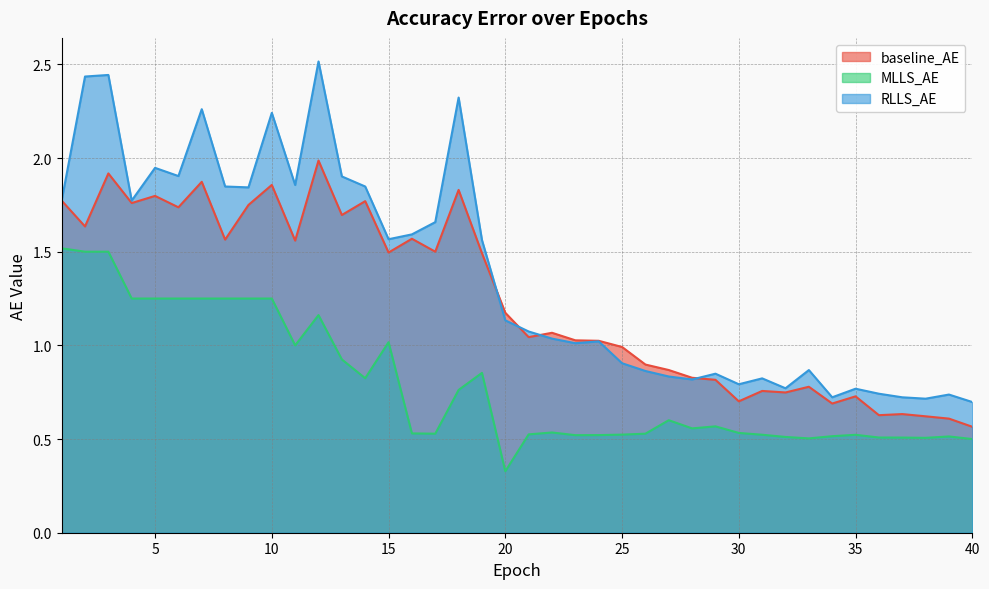

The value of RLLS_AE at 18 is 2.3. True or false?

True